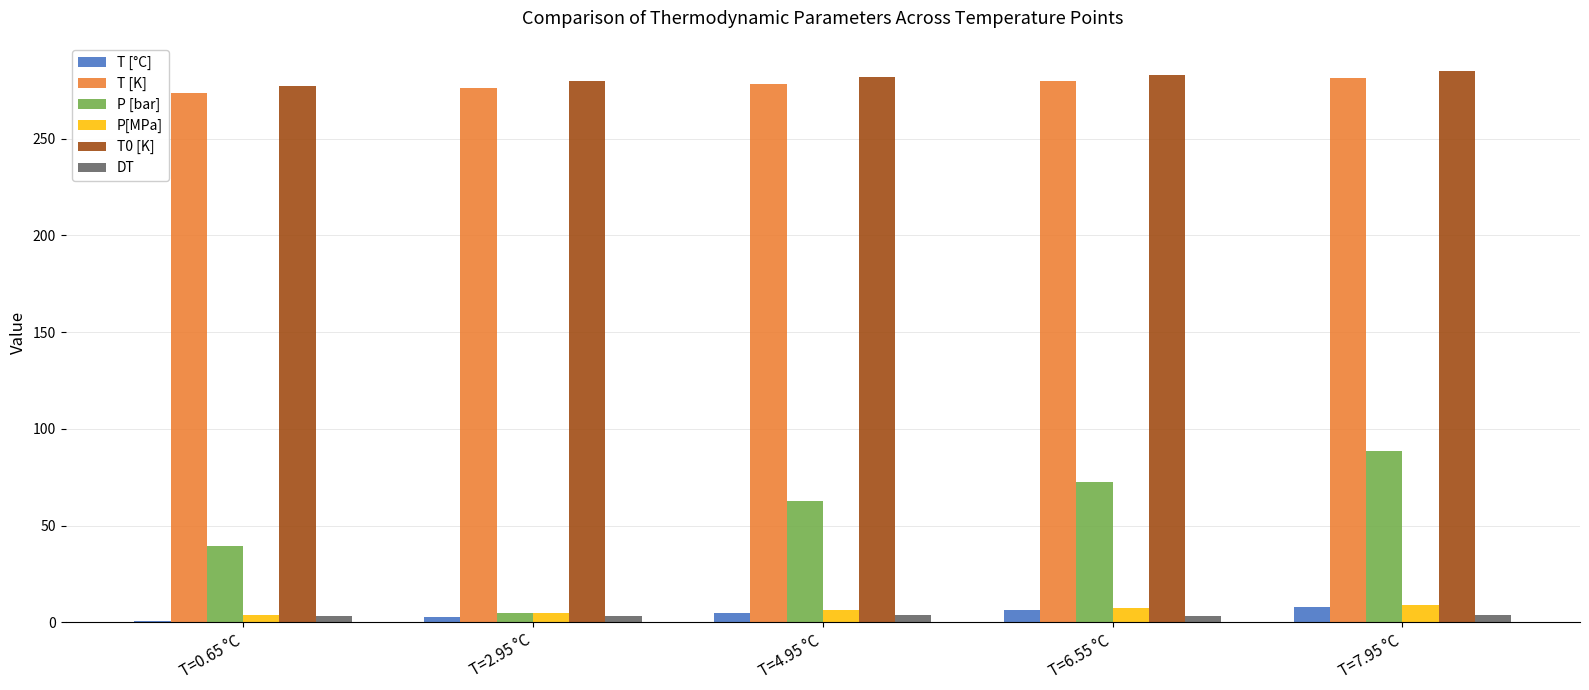

What is the sum of all T0 [K] values?

1406.8